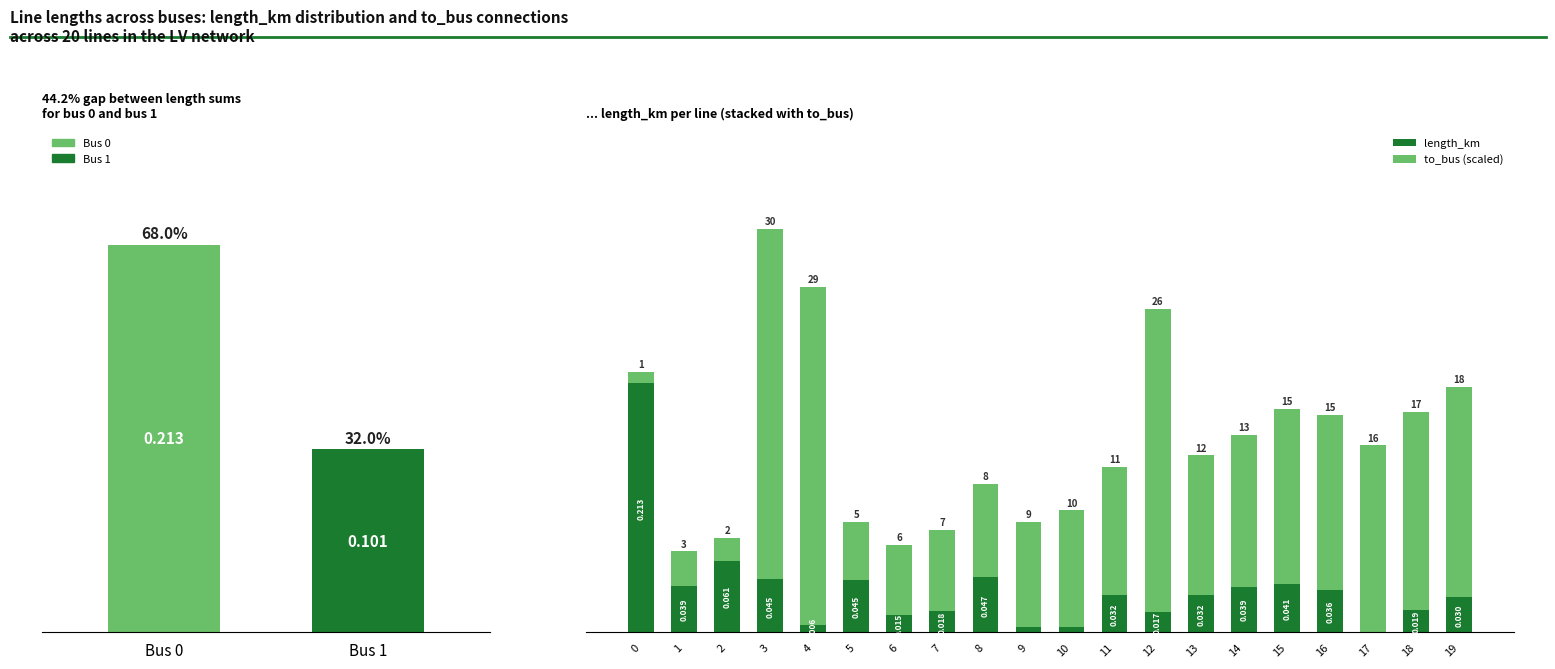

True or false: to_bus (scaled) has a value of 0.2 at 19.

True